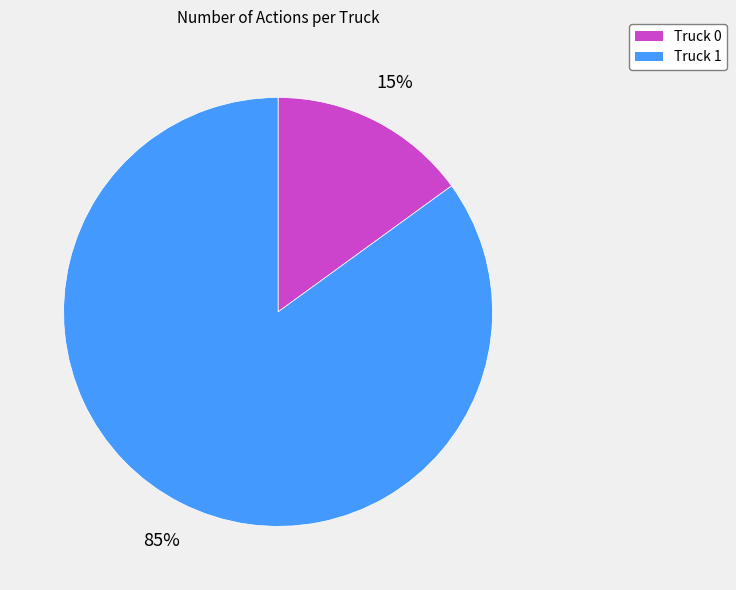

To the nearest percent, what is the combined percentage of Truck 0 and Truck 1?

100%